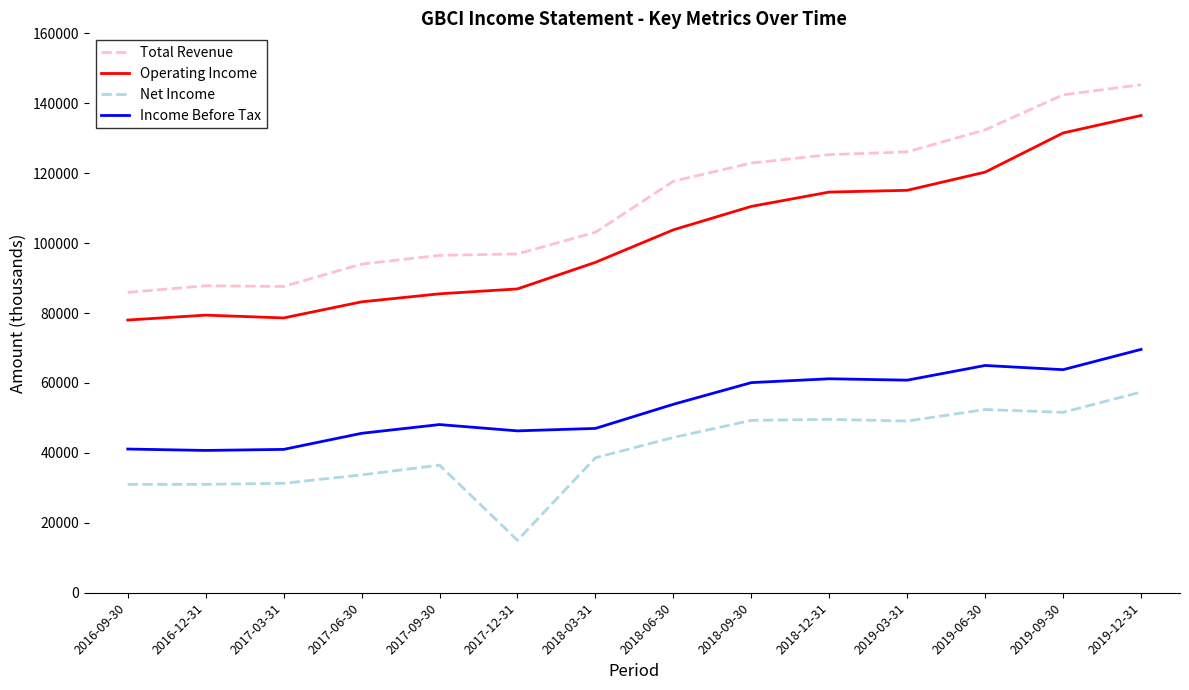

What is the difference between the Net Income values at 2017-12-31 and 2019-09-30?

36600